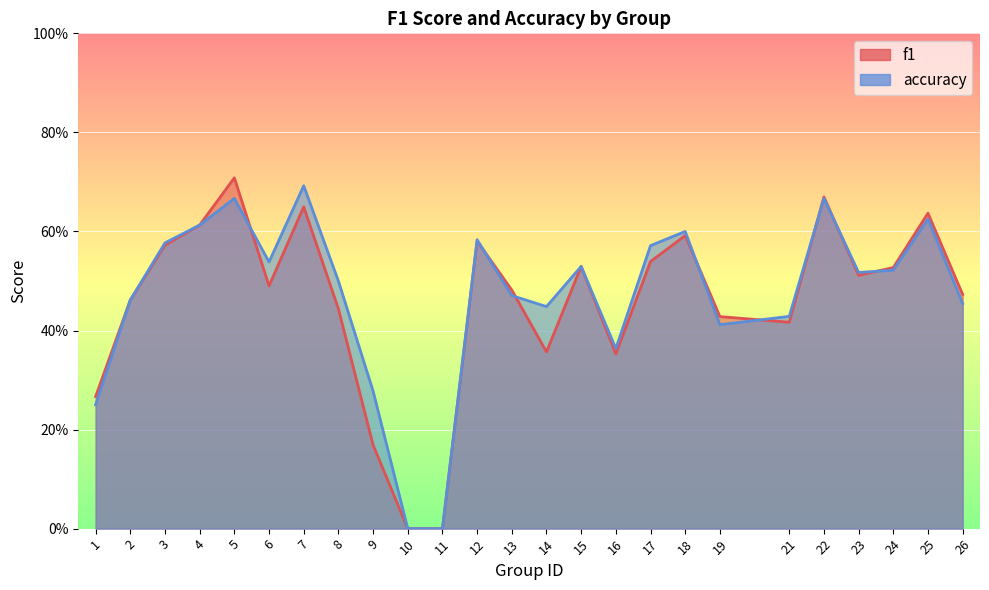

How many distinct data groups are displayed?

2